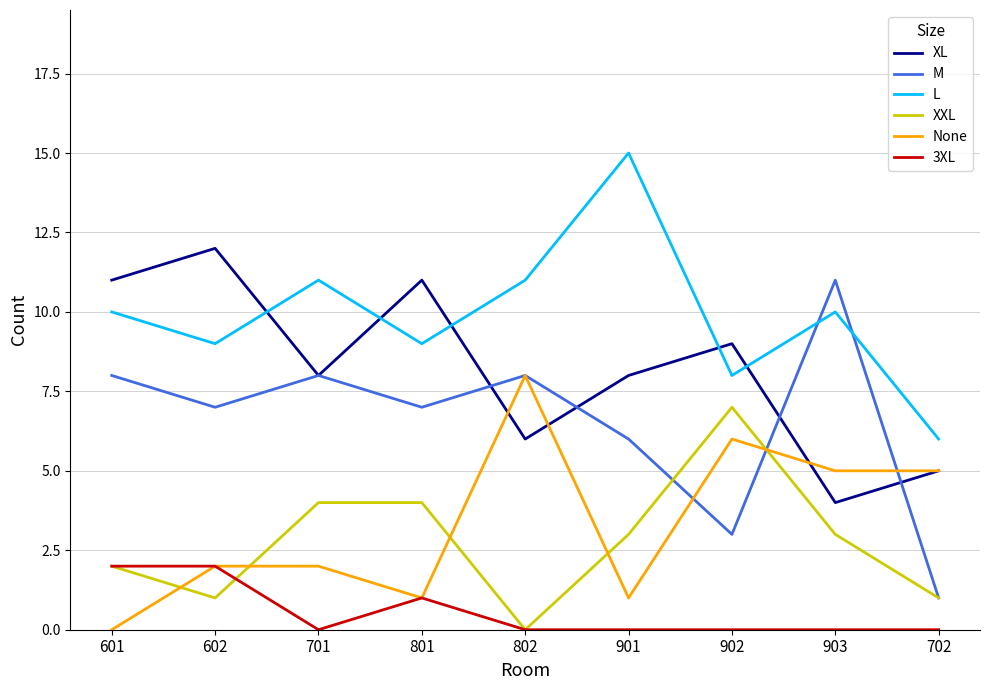

The value of XXL at 801 is 1. True or false?

False